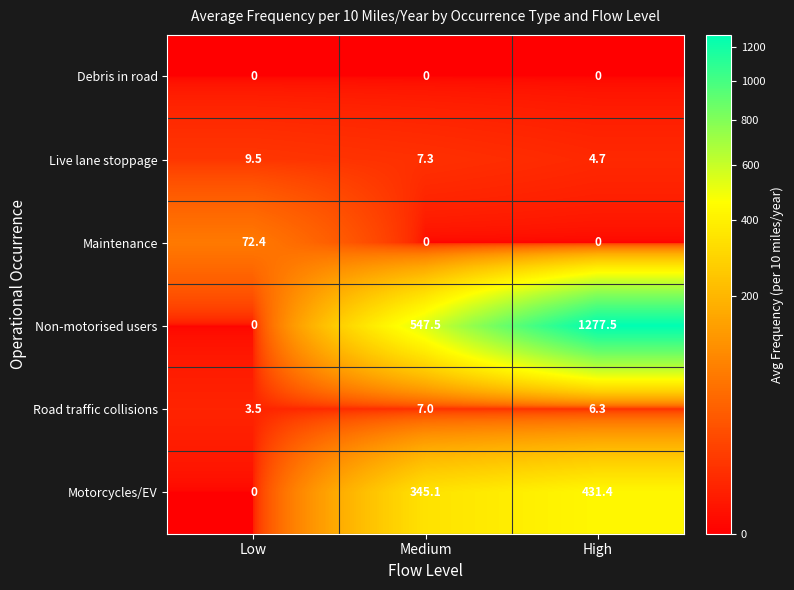

What is the approximate value of Motorcycles/EV at Medium?

345.1